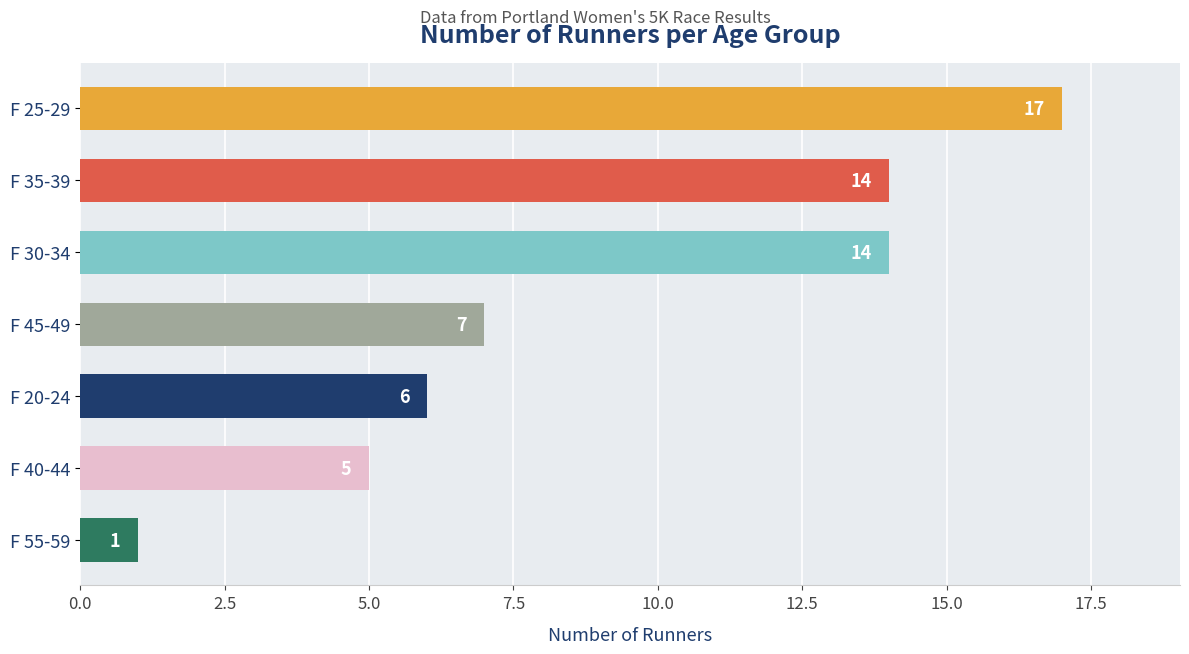

What is the sum of all values?

64